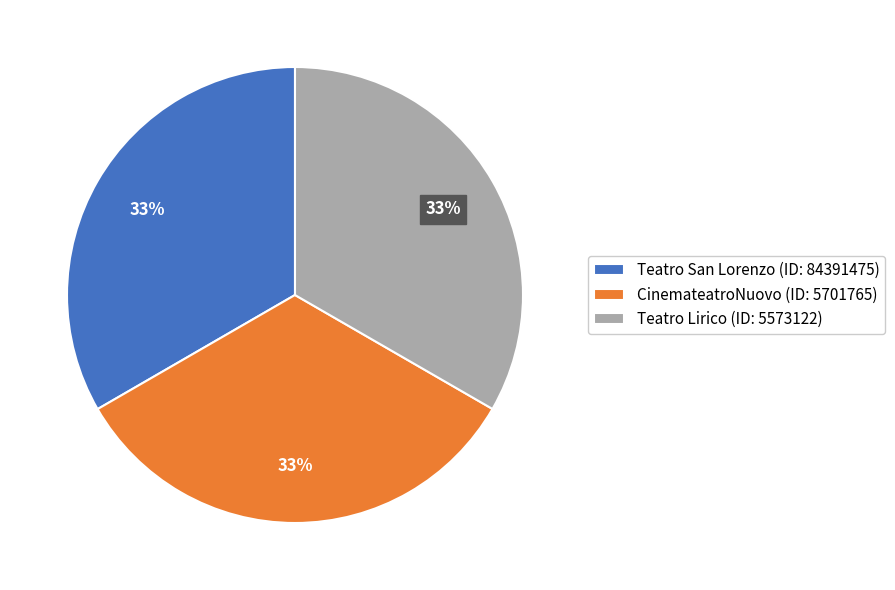

To the nearest percent, what is the average slice percentage?

33%